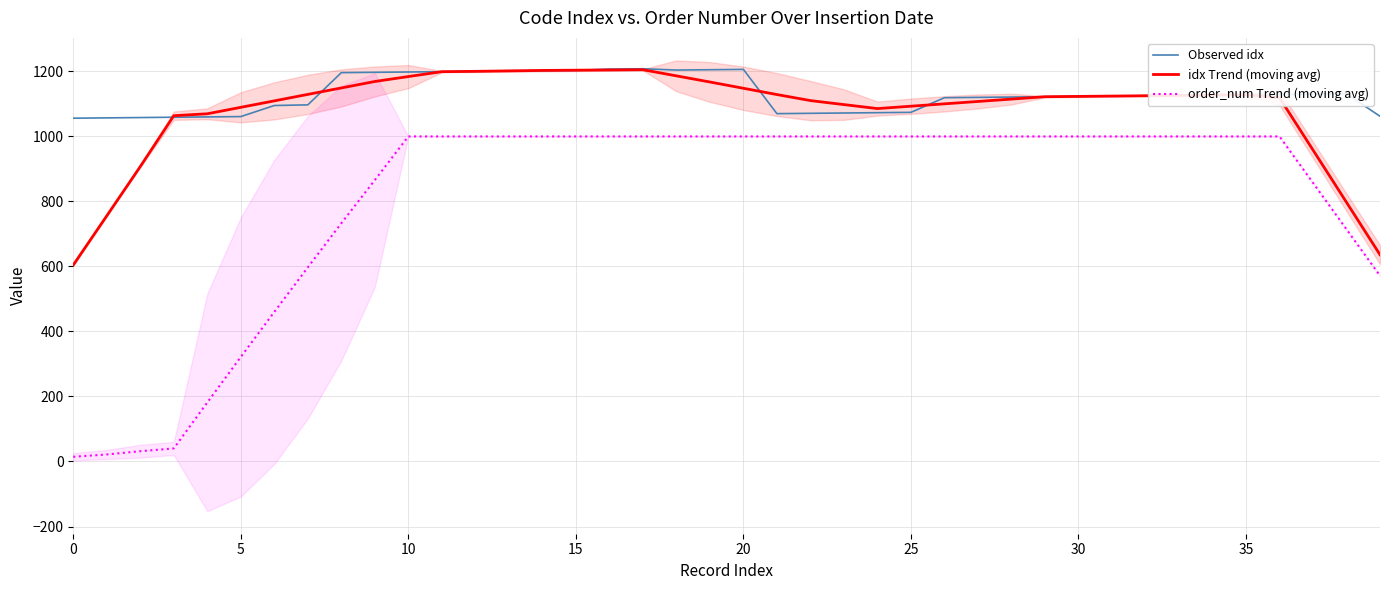

In Observed idx, how many points are higher than both neighbors (excluding endpoints)?

3